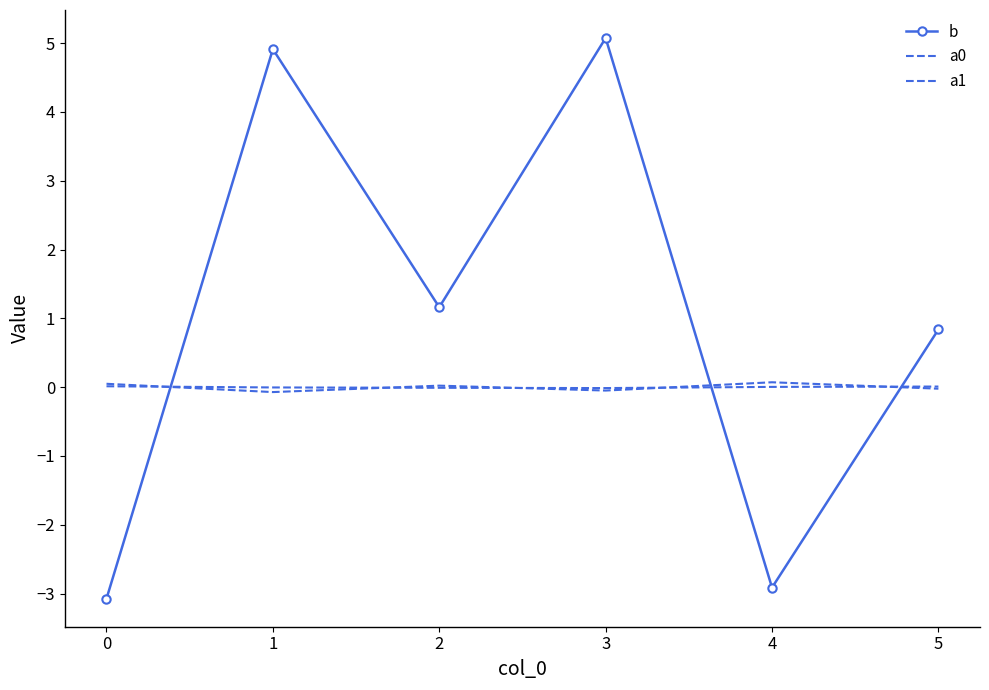

How many times do a1 and a0 cross each other?

5